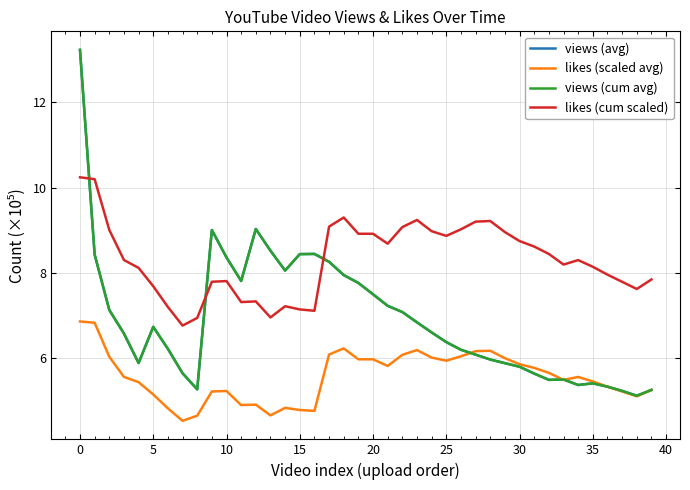

Which series has the largest total across all categories?

likes (cum scaled)